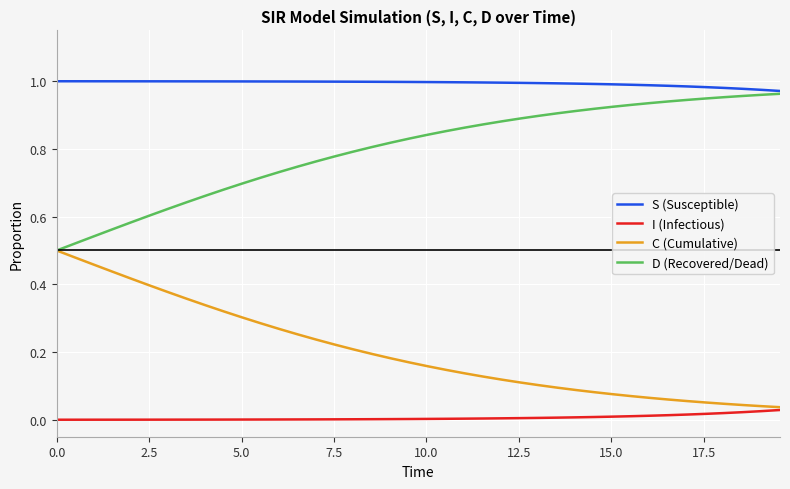

Is this an area chart (filled region under the line)?

No